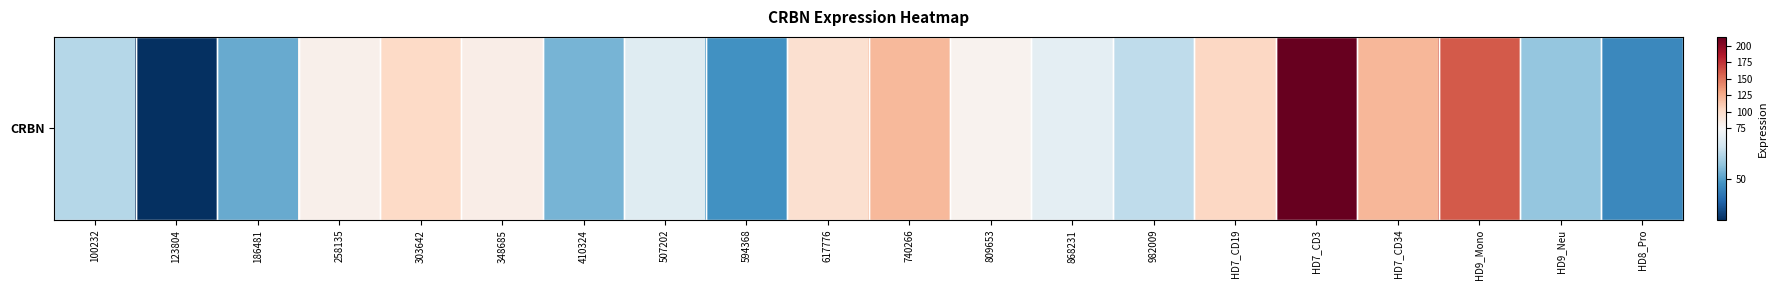

Reading left to right, what are all the values shown in this chart?

62.0	29.9	52.1	81.8	102.7	84.2	54.0	69.3	47.5	97.3	120.2	79.2	70.5	63.3	103.1	213.3	120.6	159.7	57.6	46.0